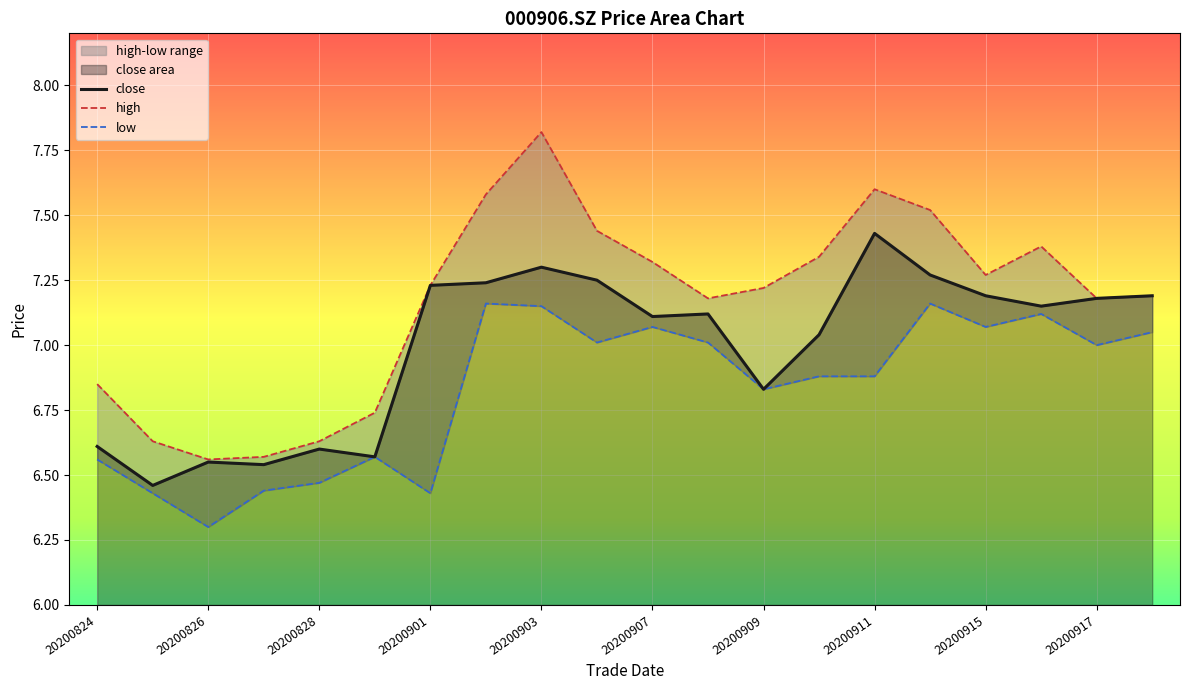

Where does the close series first go above 7?

20200901